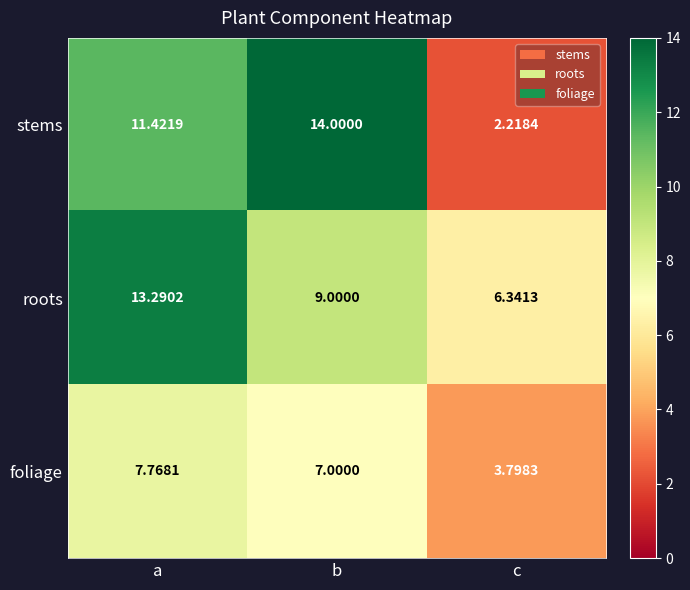

Is the value of roots at c greater than the value of stems at b?

No